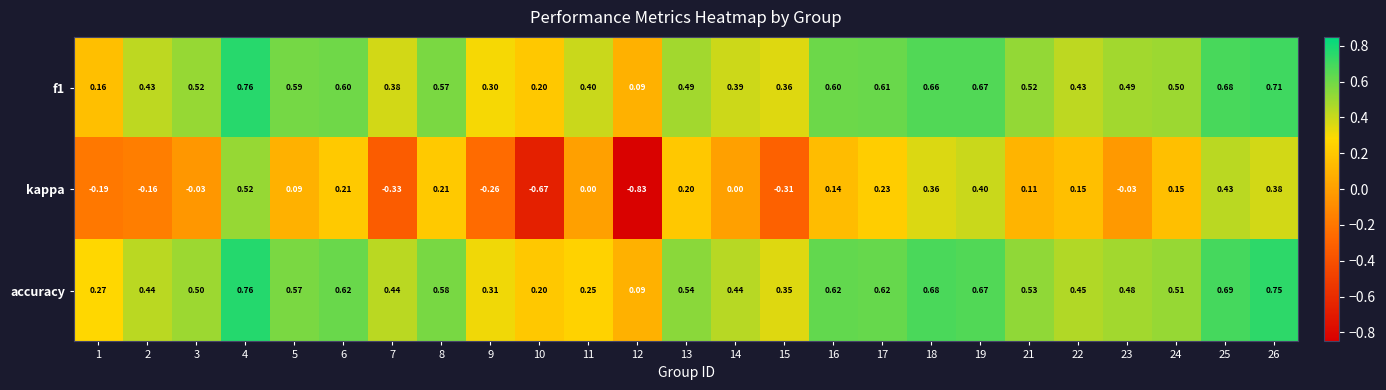

Between 5 and 11, which series saw the biggest shift?

accuracy